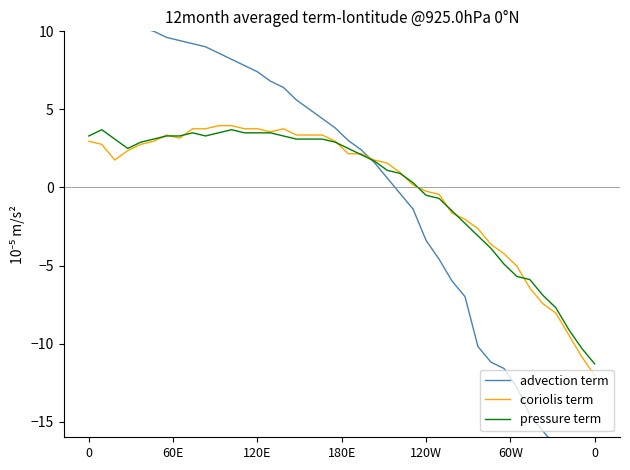

What is the value of the advection term point at the 23rd from the left?

1.6